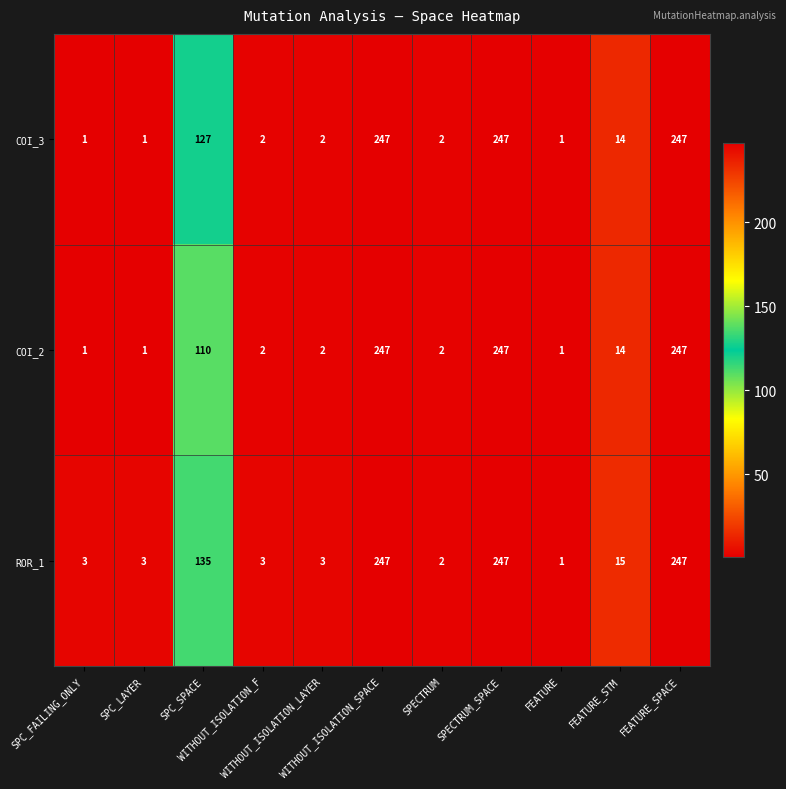

What is the maximum value shown in the chart?

247